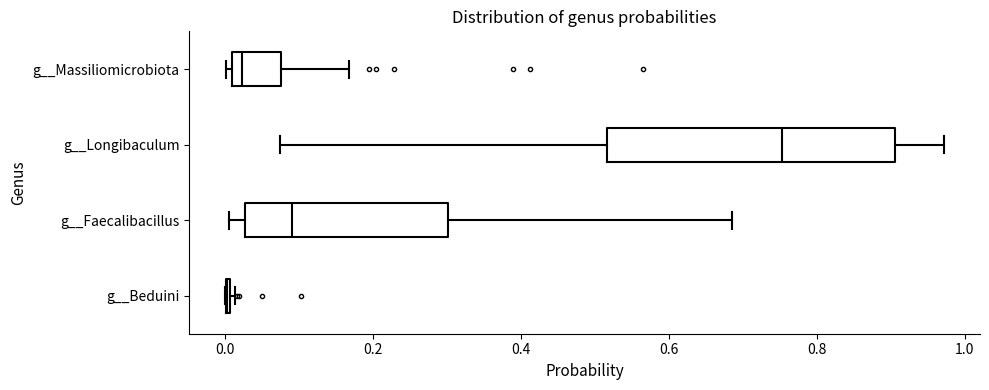

Reading bottom to top, transcribe this box plot: for each box, give where its median line is, the range the box spans, and where its two whiskers end, as read against the x-axis. The values are not printed on the chart, so give them approximately, as read against the axis.

g__Beduini: box collapsed to a line at 0.00, whiskers 0.00 to 0.02
g__Faecalibacillus: median 0.10, box 0.02 to 0.30, whiskers 0.00 to 0.68
g__Longibaculum: median 0.76, box 0.52 to 0.90, whiskers 0.08 to 0.98
g__Massiliomicrobiota: median 0.02, box 0.00 to 0.08, whiskers 0.00 (just left of the box's left edge) to 0.16